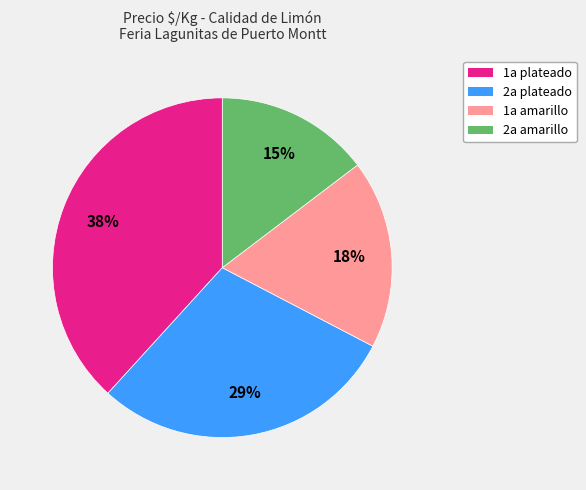

Between 1a plateado and 1a amarillo, which is larger?

1a plateado